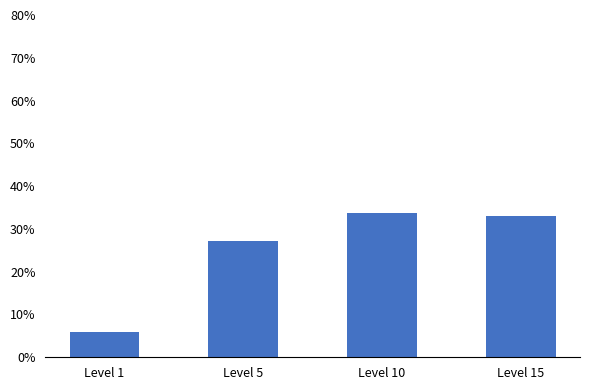

Reading left to right, transcribe all the data shown in this chart.

5.9	27.2	33.8	33.1